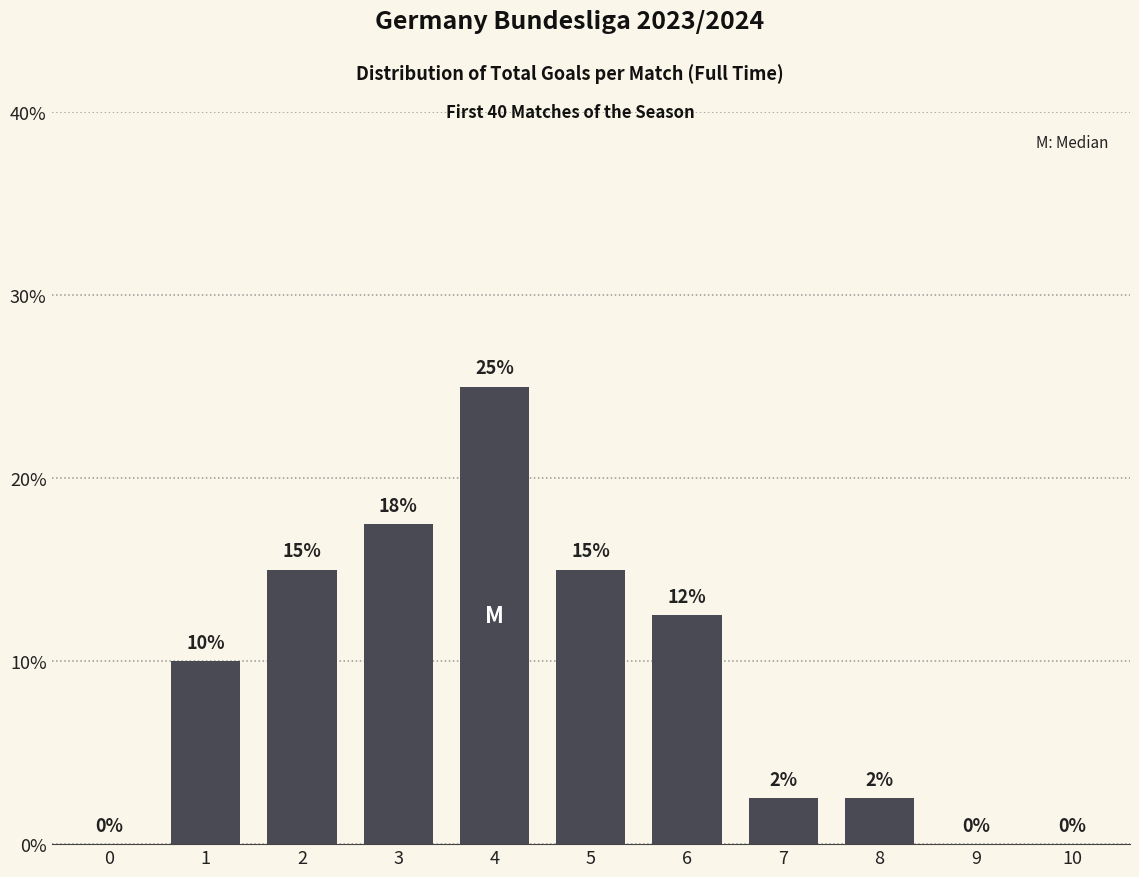

Where is the data nearest to the value 12?

6